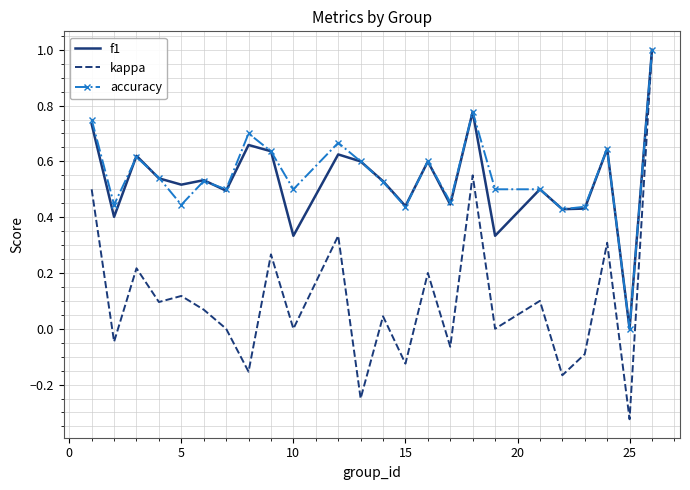

What is the maximum value for kappa?

1.0